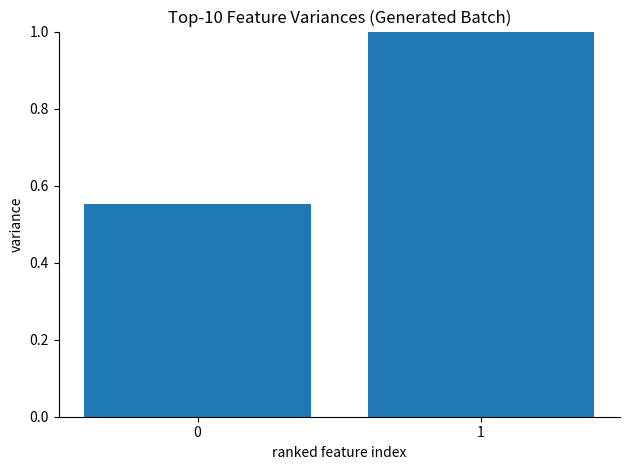

Rank the categories by value from lowest to highest.

0, 1